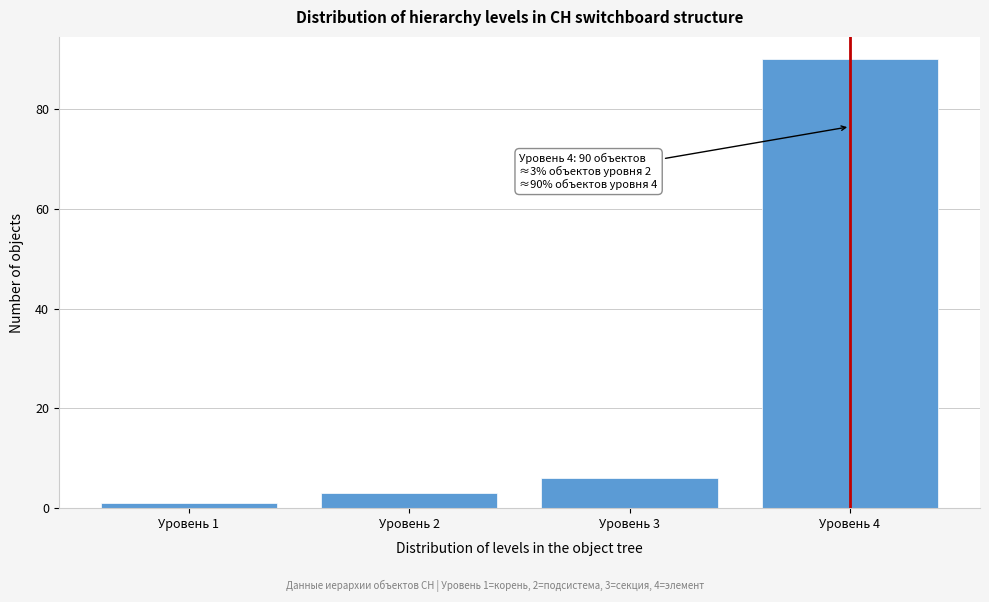

Reading left to right, what are all the values shown in this chart?

Уровень 1=1	Уровень 2=3	Уровень 3=6	Уровень 4=90